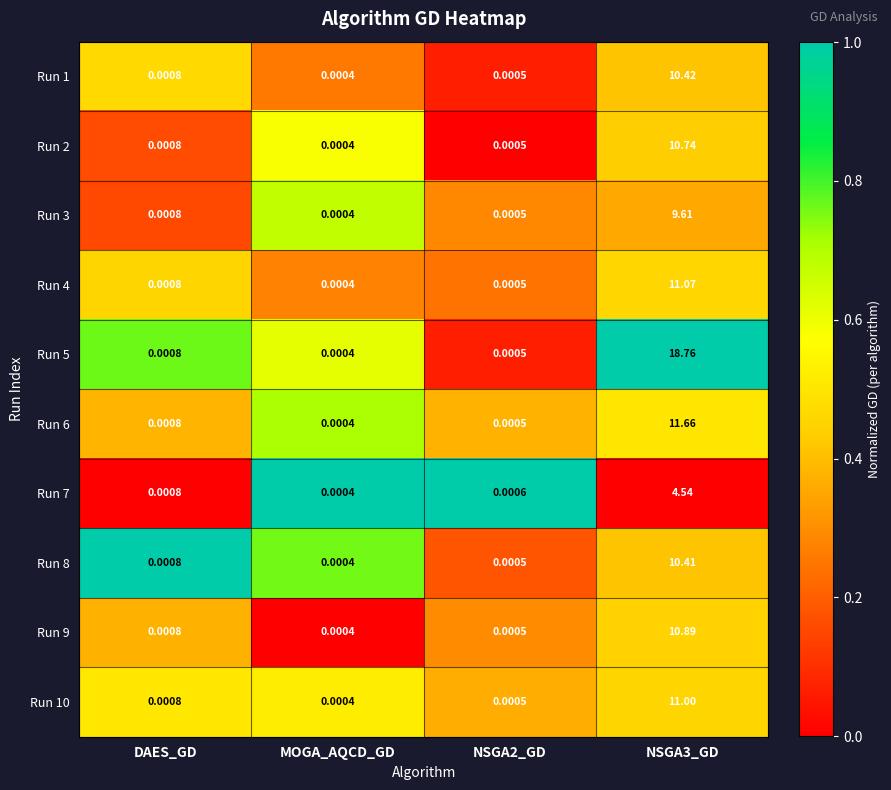

Which series has the widest spread of values?

Run 5